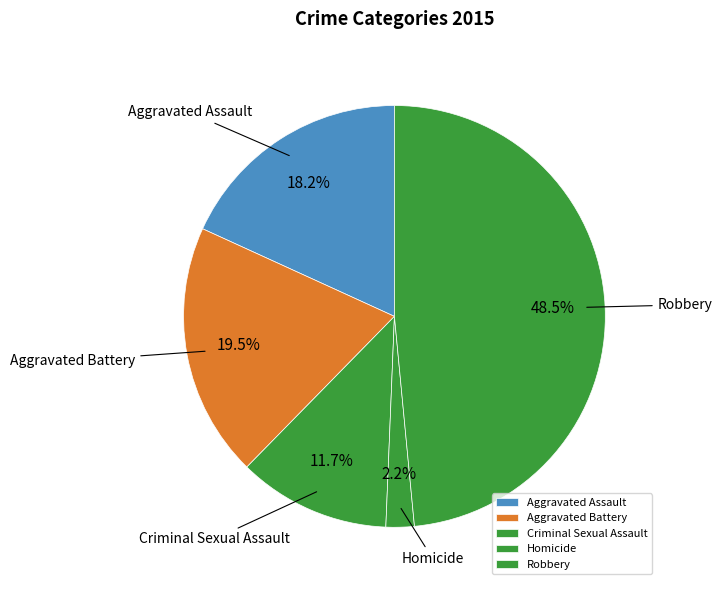

How many segments does this pie chart have?

5